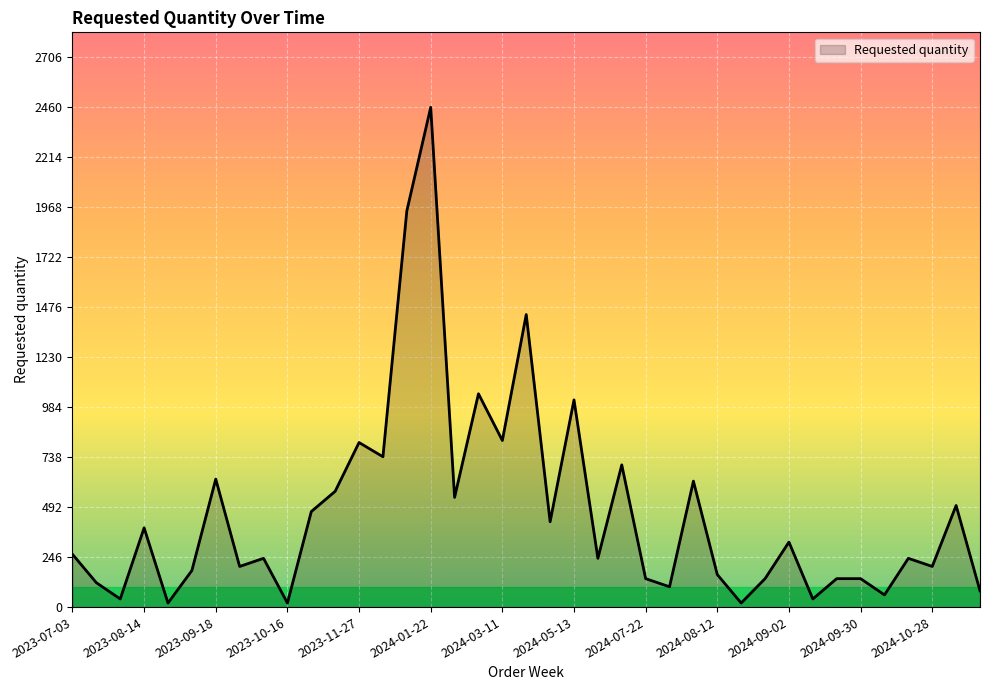

What is the difference between the maximum and minimum values?

2440